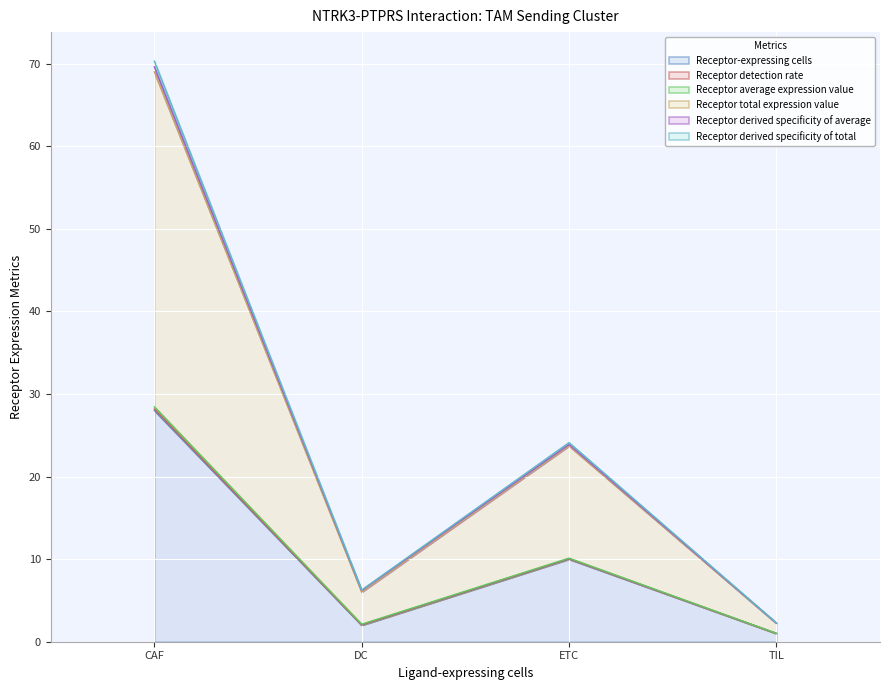

What is the maximum value for Receptor-expressing cells?

28.0